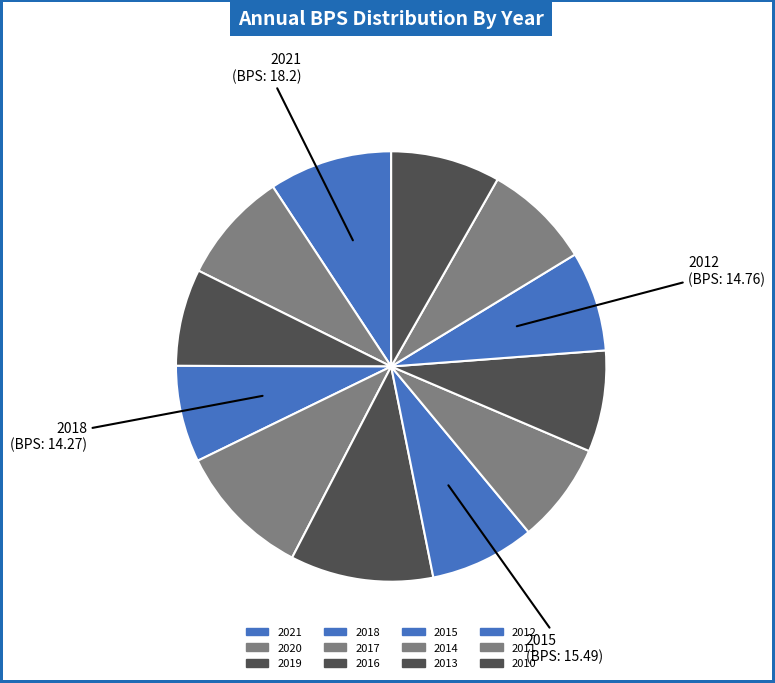

Which category has the smallest portion of the pie?

2018